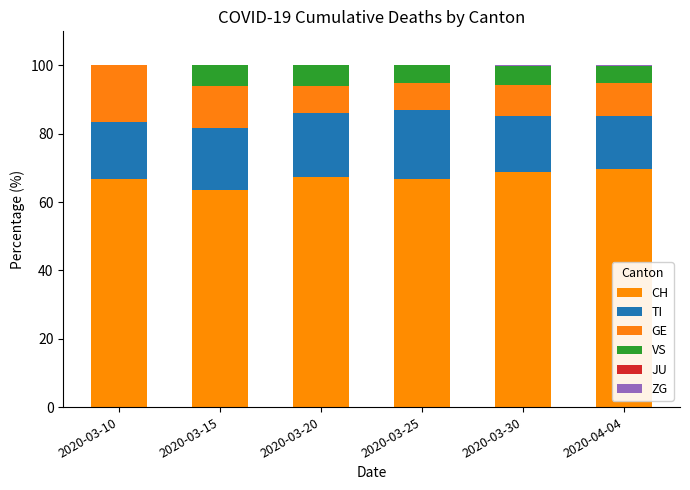

How many distinct data groups are displayed?

5